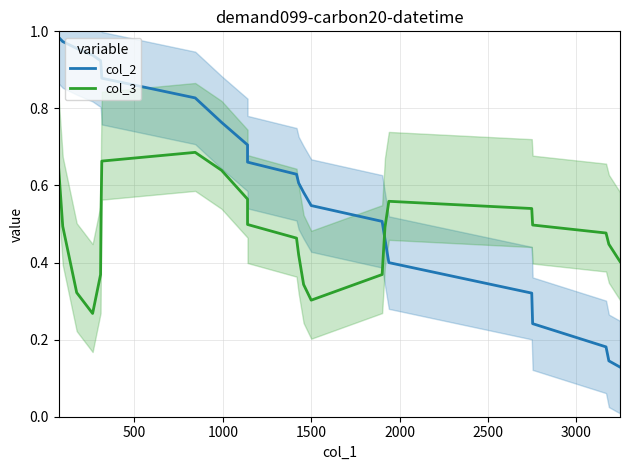

Which series has the widest spread of values?

col_2